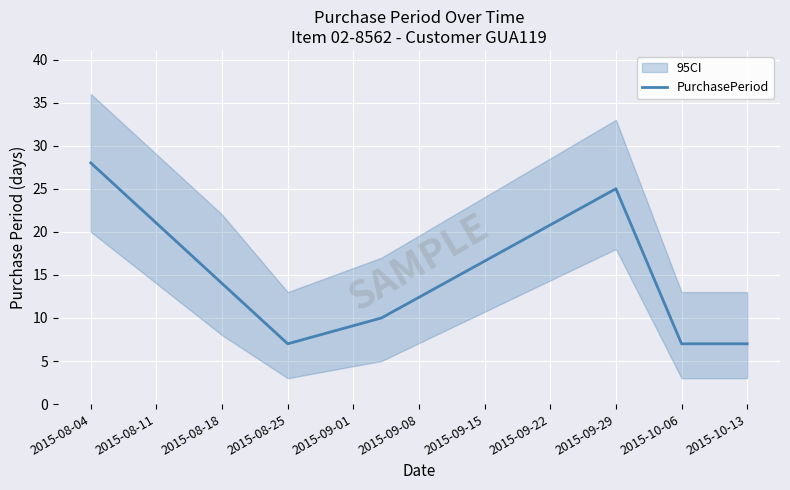

The value of PurchasePeriod at 2015-10-06 is 9. True or false?

False